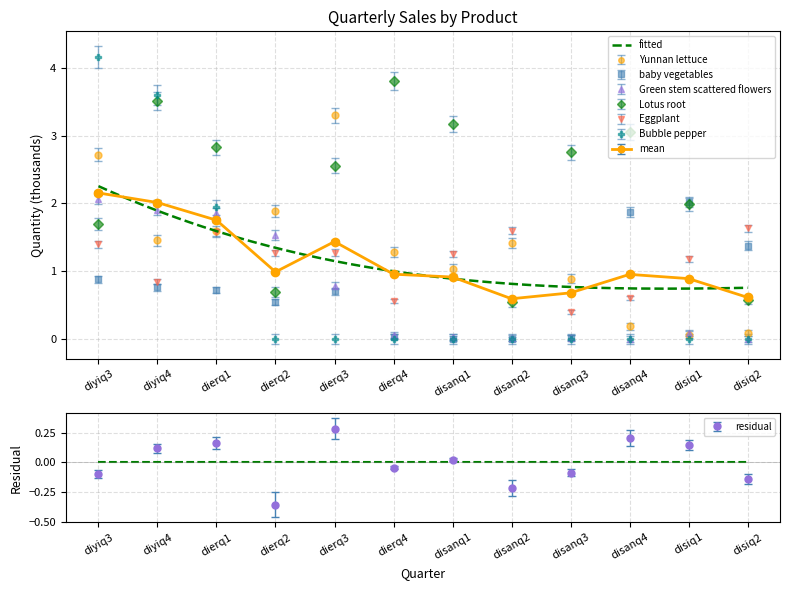

True or false: Eggplant has a value of 0.8 at diyiq4.

True